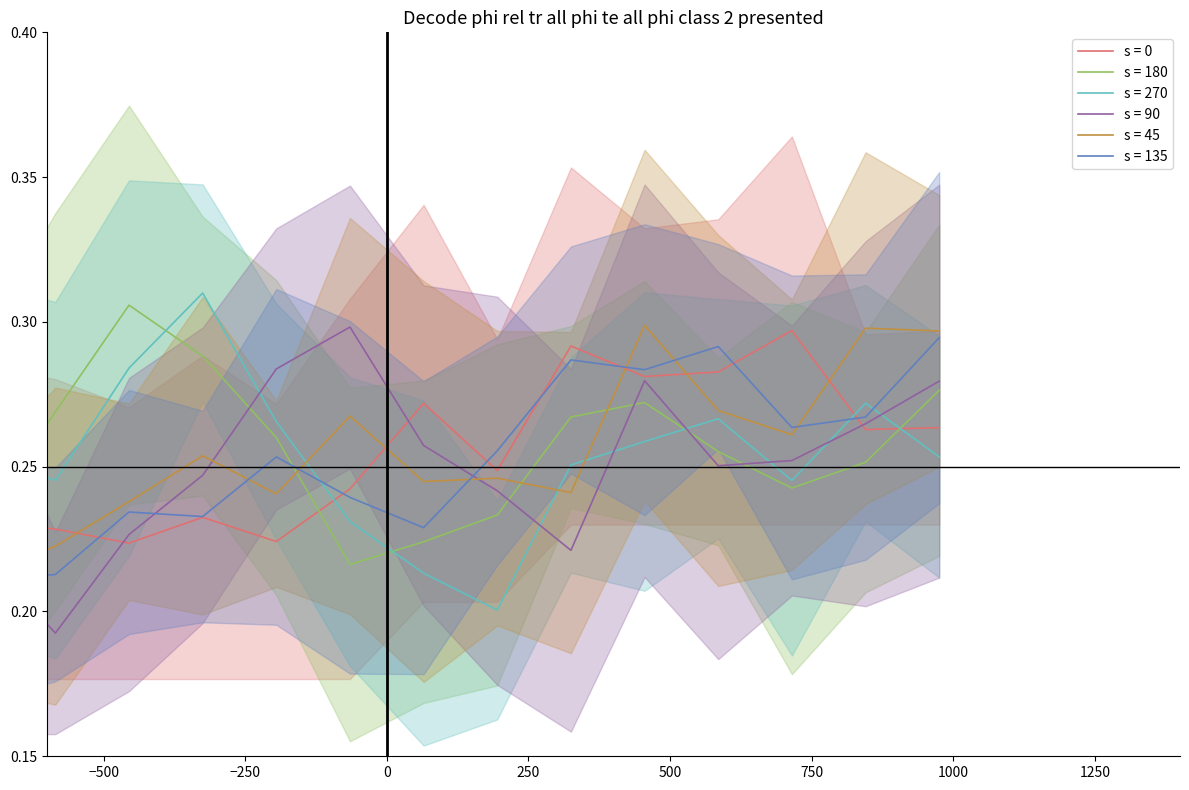

What is the maximum value for col_5?

0.3